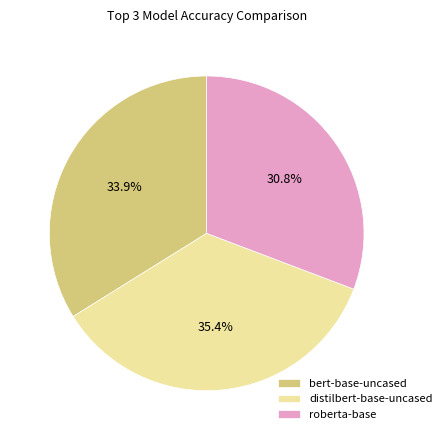

To the nearest percent, what portion does distilbert-base-uncased represent?

35%